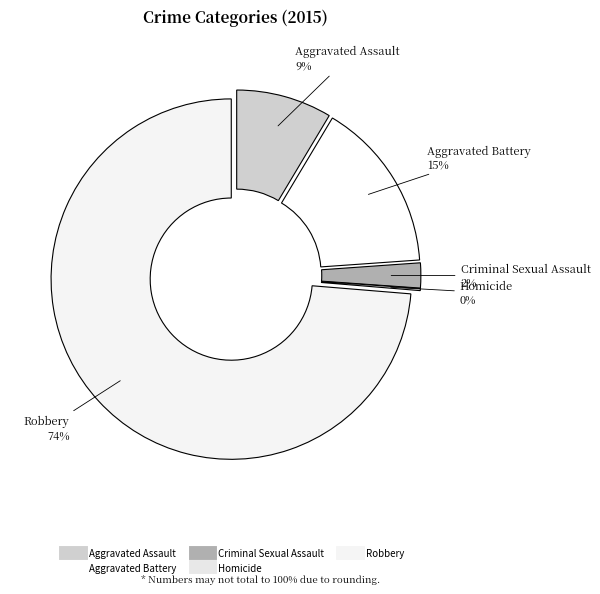

Which has a higher value, Aggravated Battery or Criminal Sexual Assault?

Aggravated Battery